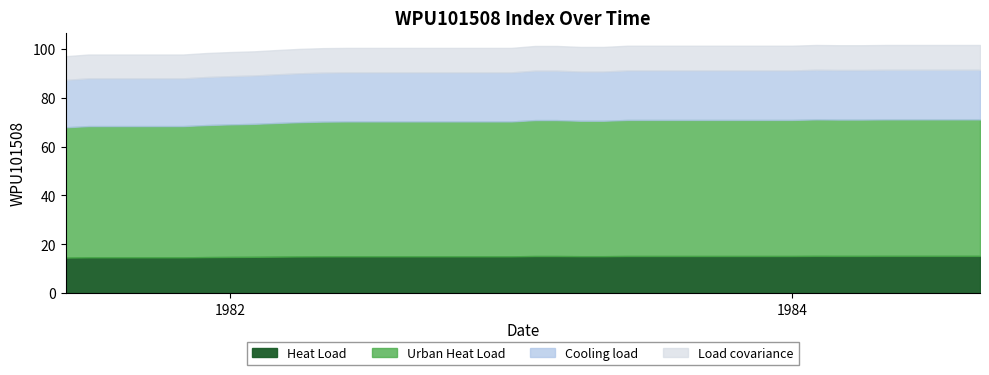

What is the sum of all values?

4011.5